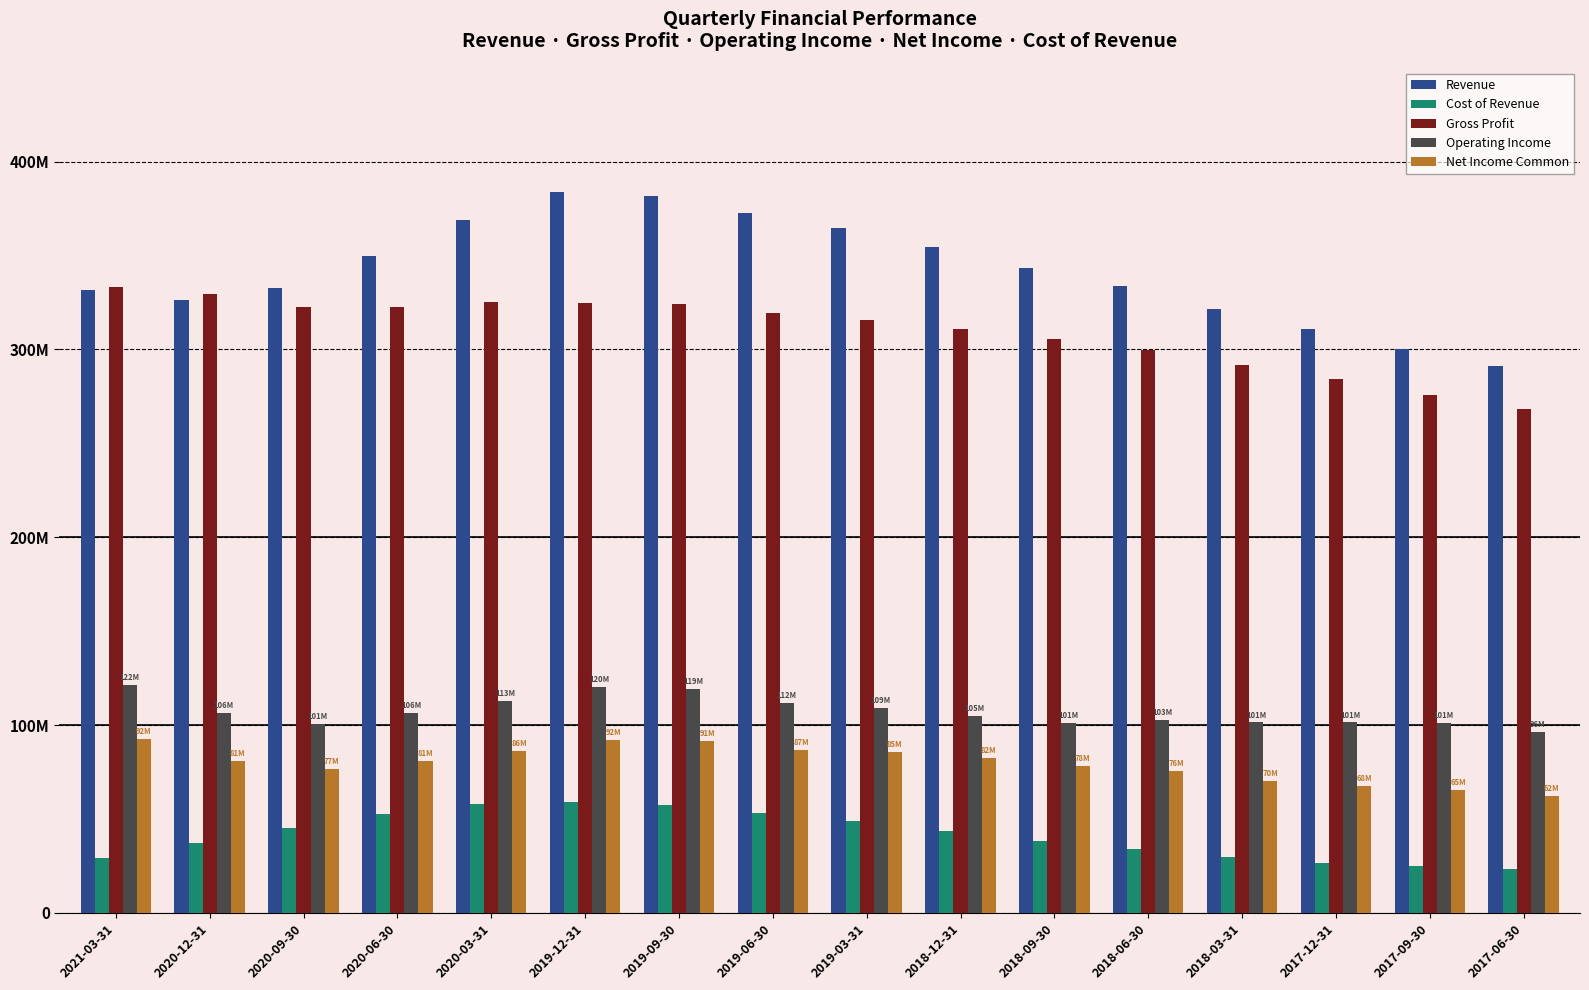

True or false: Gross Profit has a value of 131.8 at 2020-09-30.

False